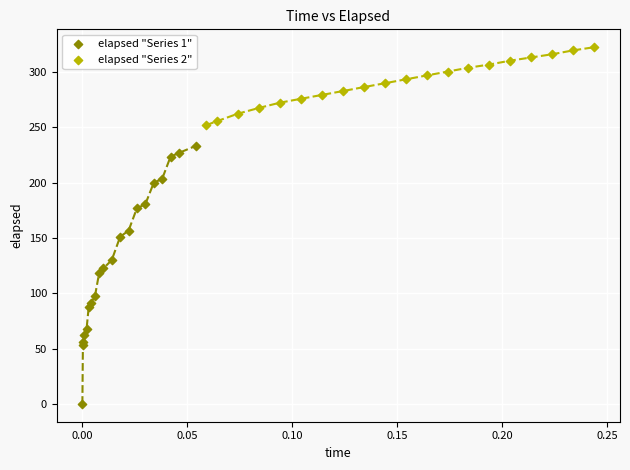

Which series reaches the maximum Y coordinate?

elapsed "Series 2"